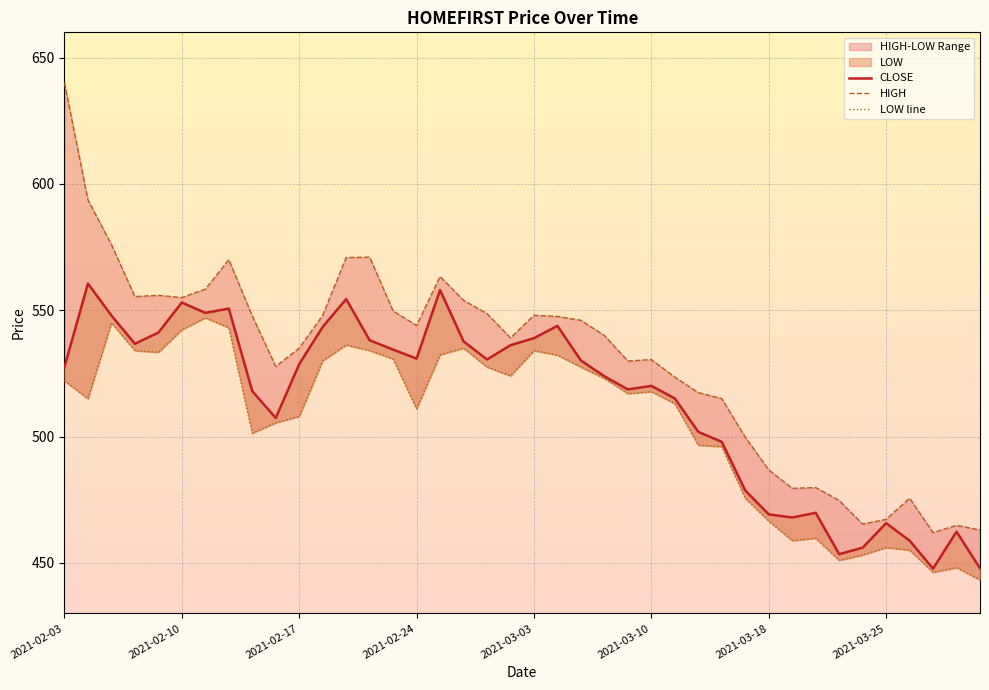

Reading left to right, extract all data points from this chart.

CLOSE: 527.5	560.5	547.9	536.7	541.1	553.0	549.0	550.6	518.0	507.4	528.6	543.4	554.4	538.1	534.4	530.9	558.0	537.6	530.5	536.1	539.0	543.8	530.1	523.9	518.6	520.0	515.1	501.9	497.9	478.6	469.2	467.9	469.8	453.4	456.0	465.7	458.8	447.7	462.4	447.9
HIGH: 640.0	593.6	576.0	555.4	555.9	555.0	558.4	570.0	547.8	527.8	535.0	548.0	570.9	571.0	549.7	544.0	563.4	553.9	548.6	539.0	548.0	547.5	546.0	540.0	529.9	530.5	523.5	517.4	515.0	499.8	486.8	479.5	479.8	474.7	465.4	467.2	475.6	462.0	464.9	463.0
LOW line: 522.0	515.0	545.0	534.0	533.4	542.2	547.0	543.0	501.4	505.4	508.0	530.0	536.2	534.0	530.7	511.0	532.4	535.0	527.5	524.0	534.0	532.2	527.5	523.0	517.0	517.8	513.0	496.6	496.0	475.6	466.6	458.8	459.8	451.0	453.1	456.1	455.1	446.2	448.1	443.3